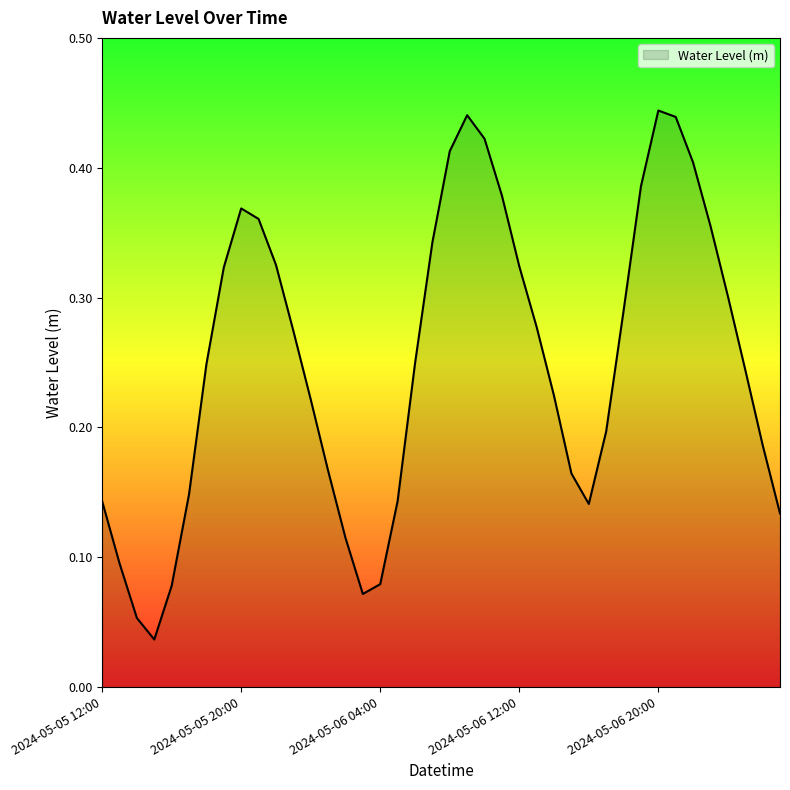

Does the chart have visible grid lines?

No